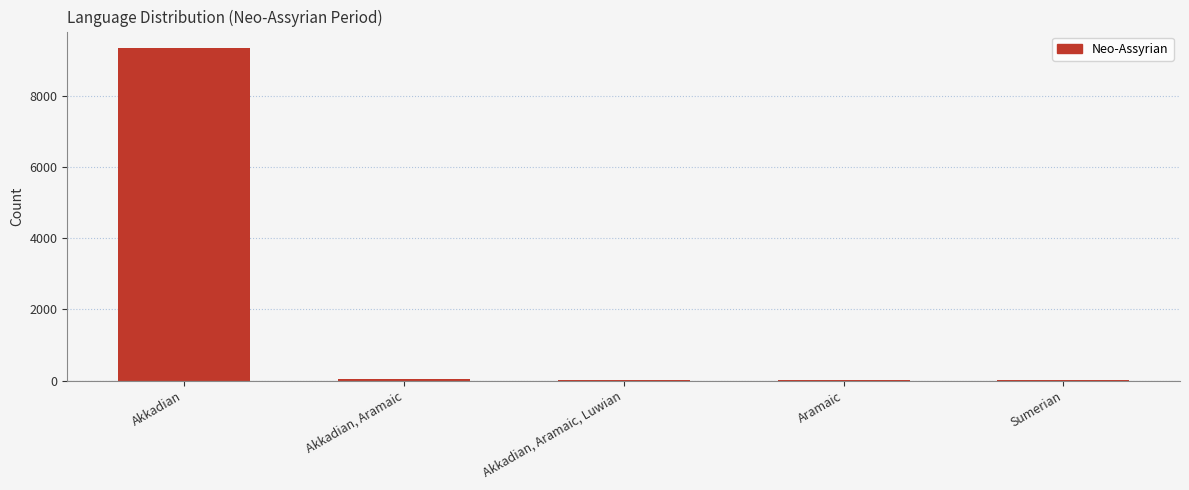

The value at Akkadian, Aramaic, Luwian is 4. True or false?

True